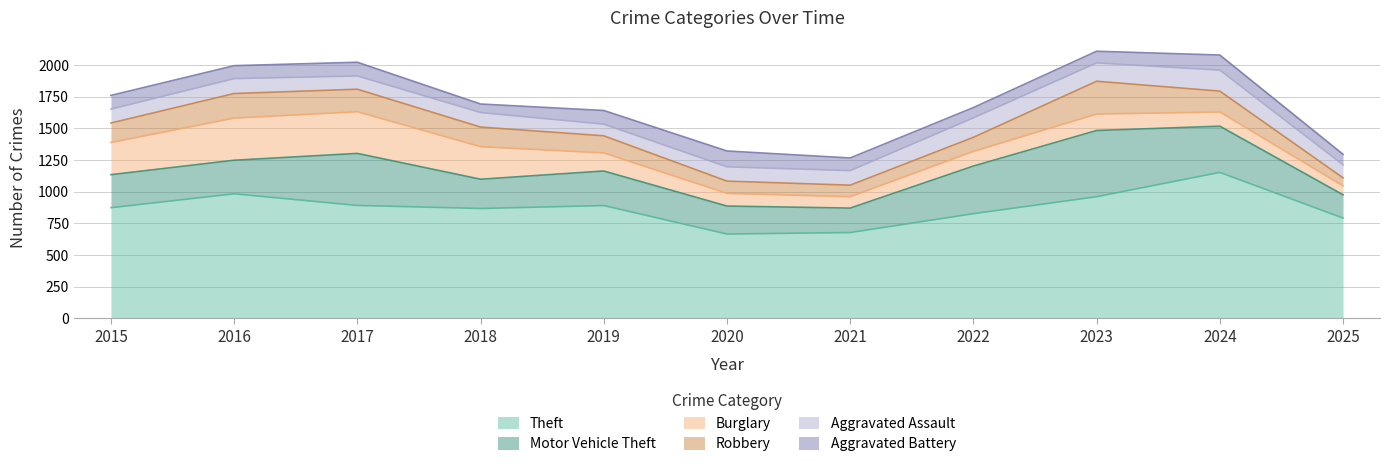

Count the number of data series in this chart.

6